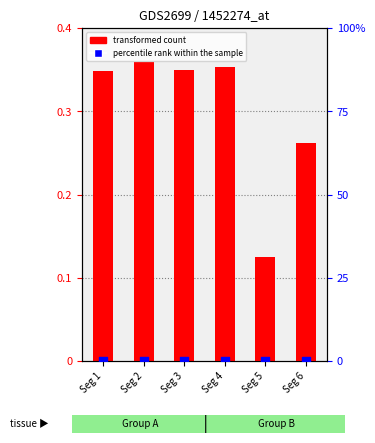

Is the value of percentile rank within the sample at Seg 6 greater than the value of transformed count at Seg 5?

No